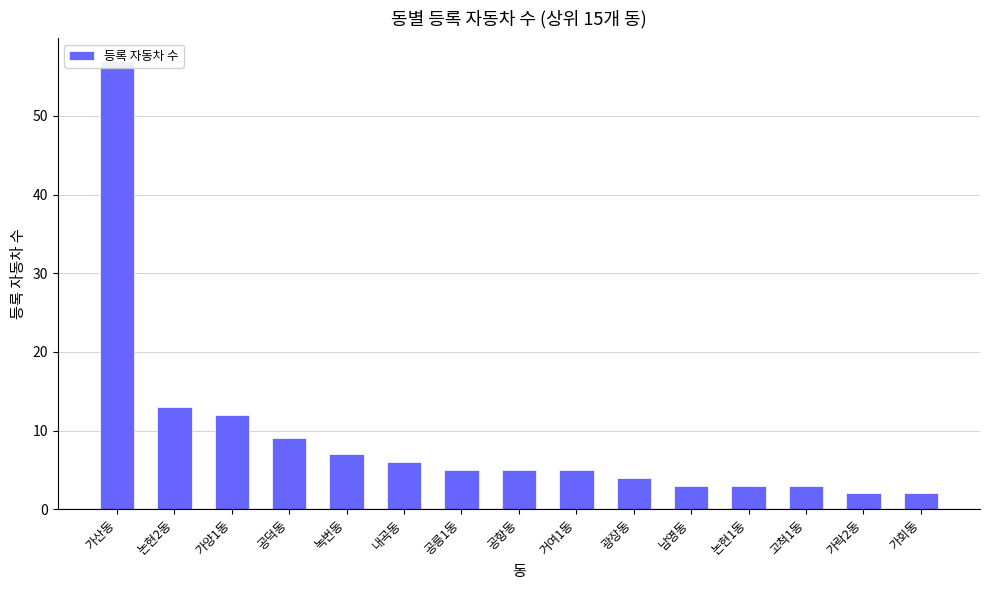

Count the number of values greater than 5.

6